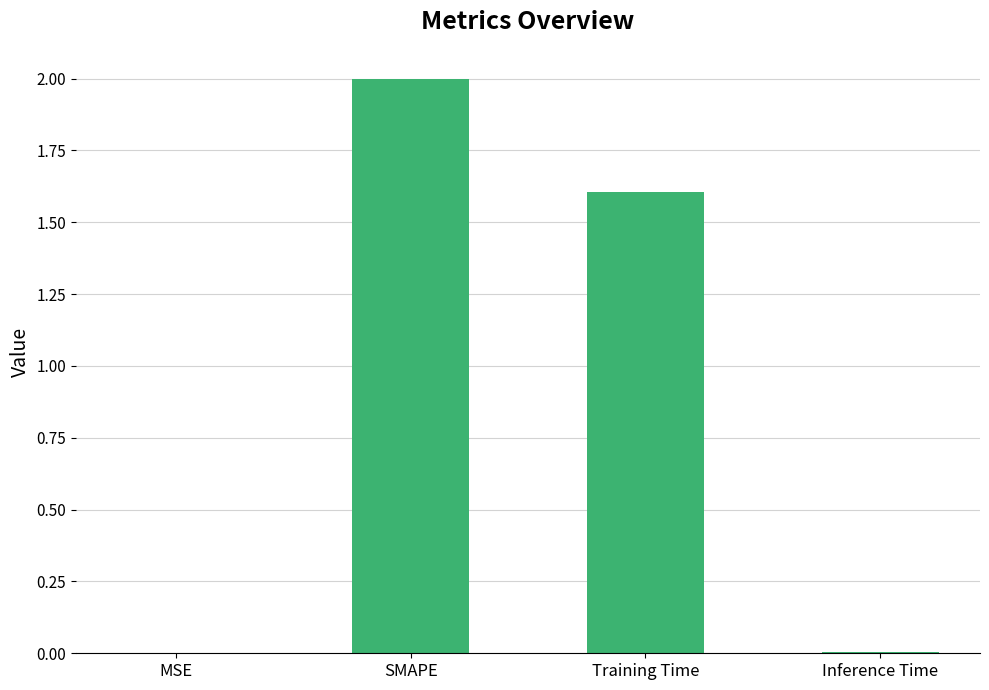

Which has a higher value, SMAPE or Training Time?

SMAPE